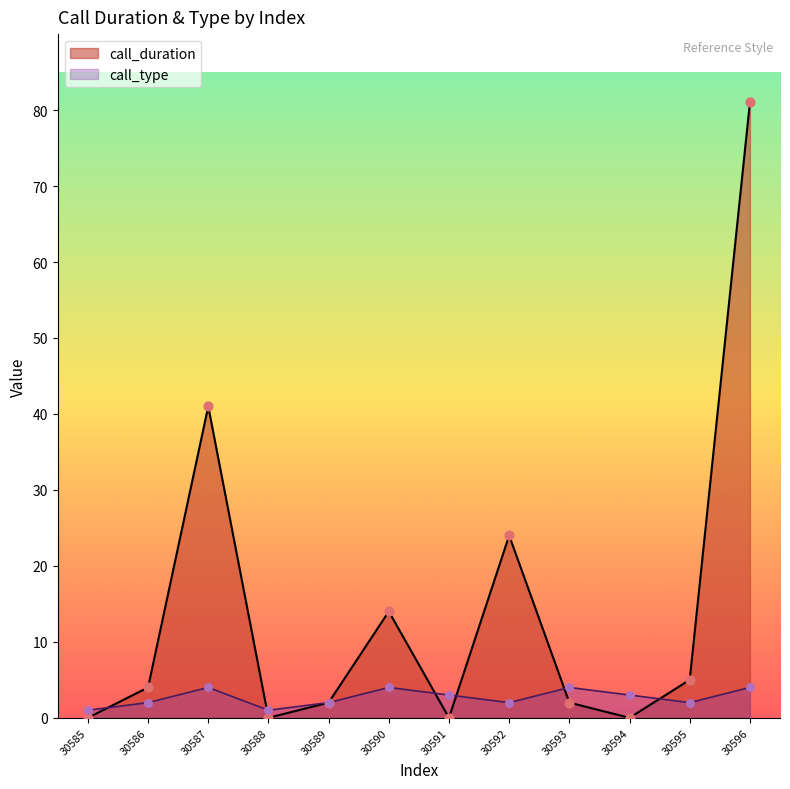

Which series has the largest total across all categories?

call_duration